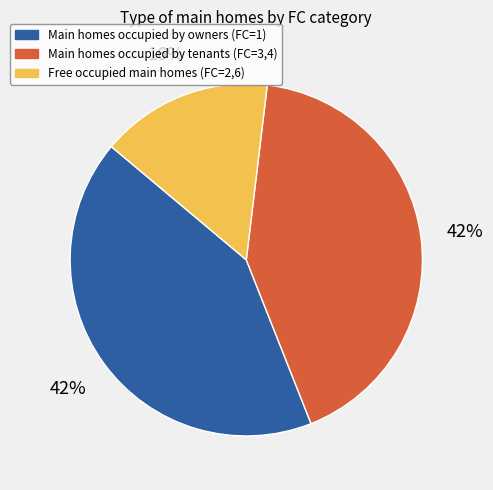

Combined, do Free occupied main homes (FC=2,6) and Main homes occupied by tenants (FC=3,4) account for over 50%?

Yes